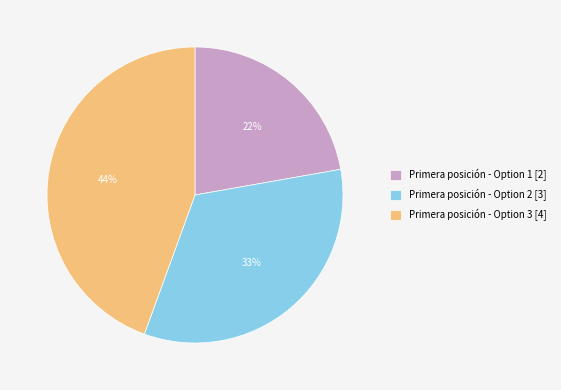

How many segments does this pie chart have?

3